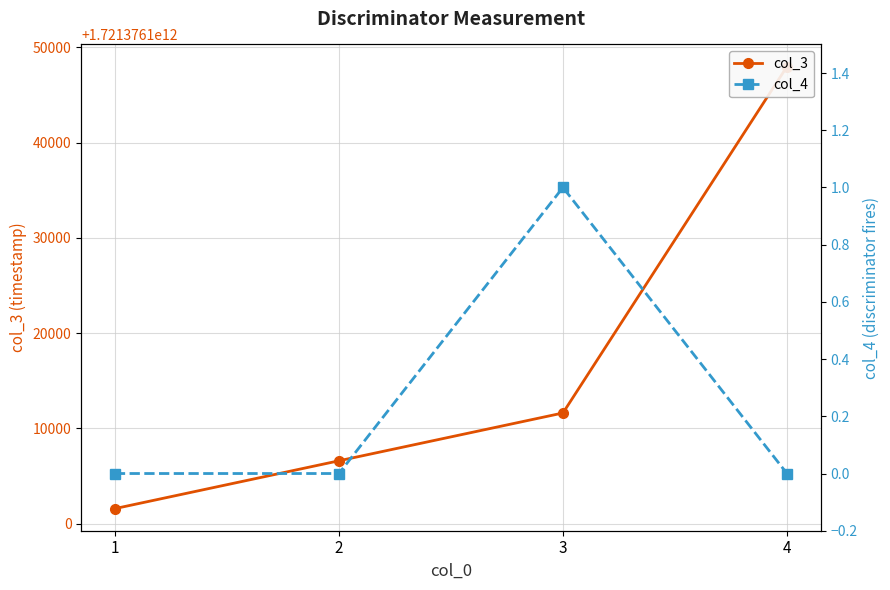

The col_4 series shows 0 at 2. True or false?

True